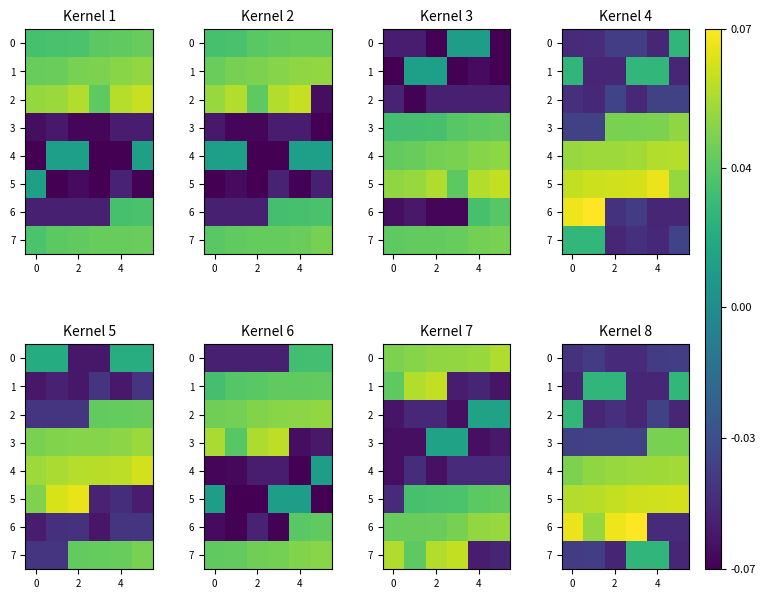

How many categories are shown in the chart?

6